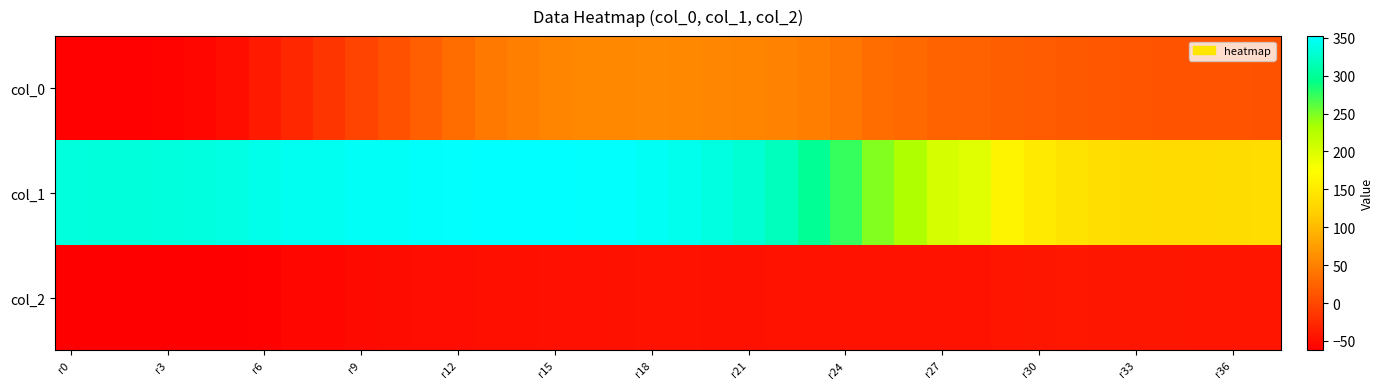

At which category is the sum across all series the highest?

17